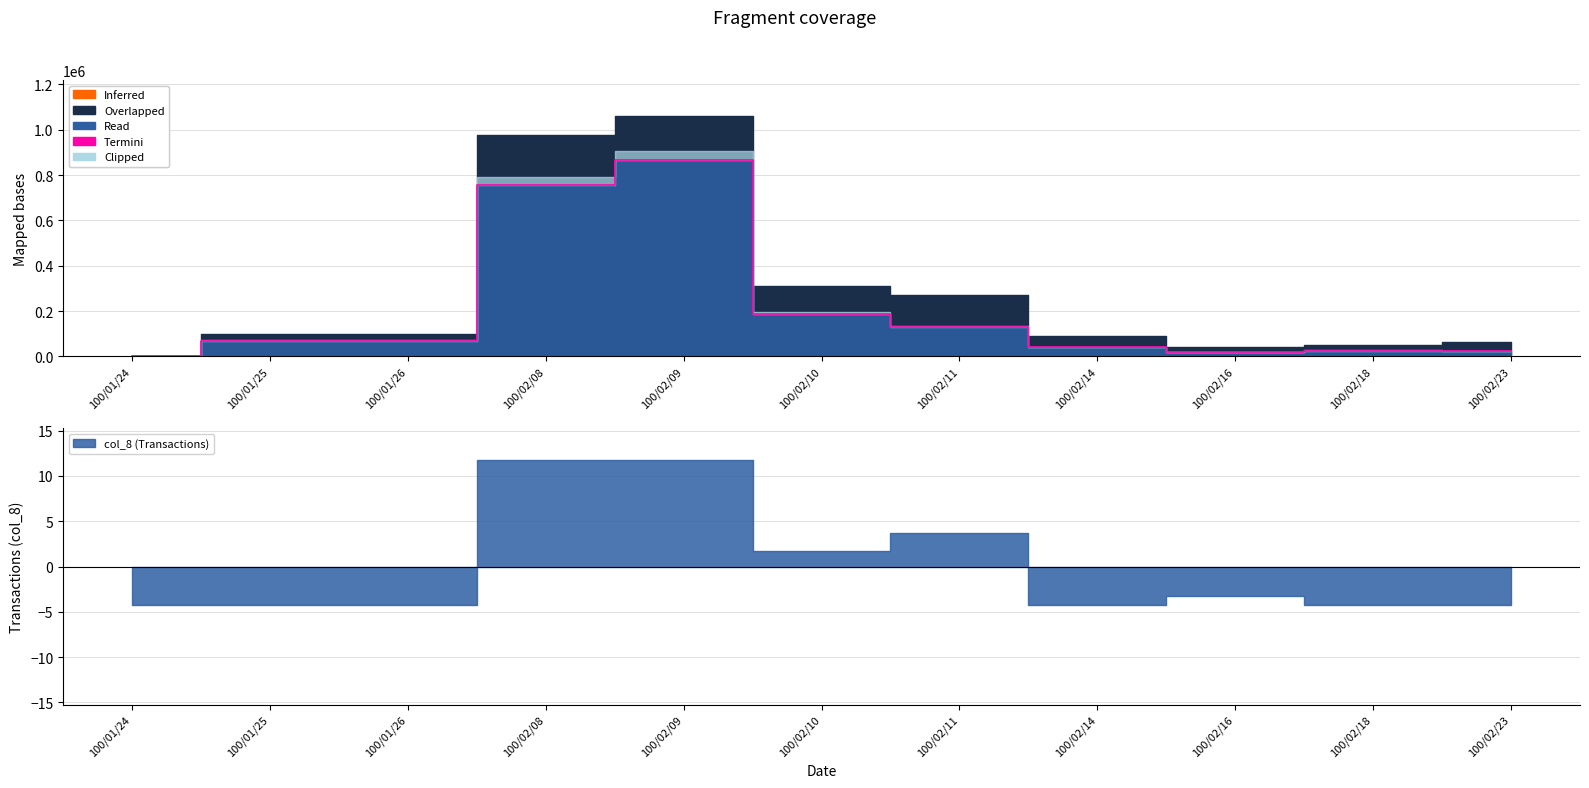

List the labels in order of value, smallest first.

100/01/24, 100/02/16, 100/02/23, 100/02/18, 100/02/14, 100/01/25, 100/01/26, 100/02/11, 100/02/10, 100/02/08, 100/02/09